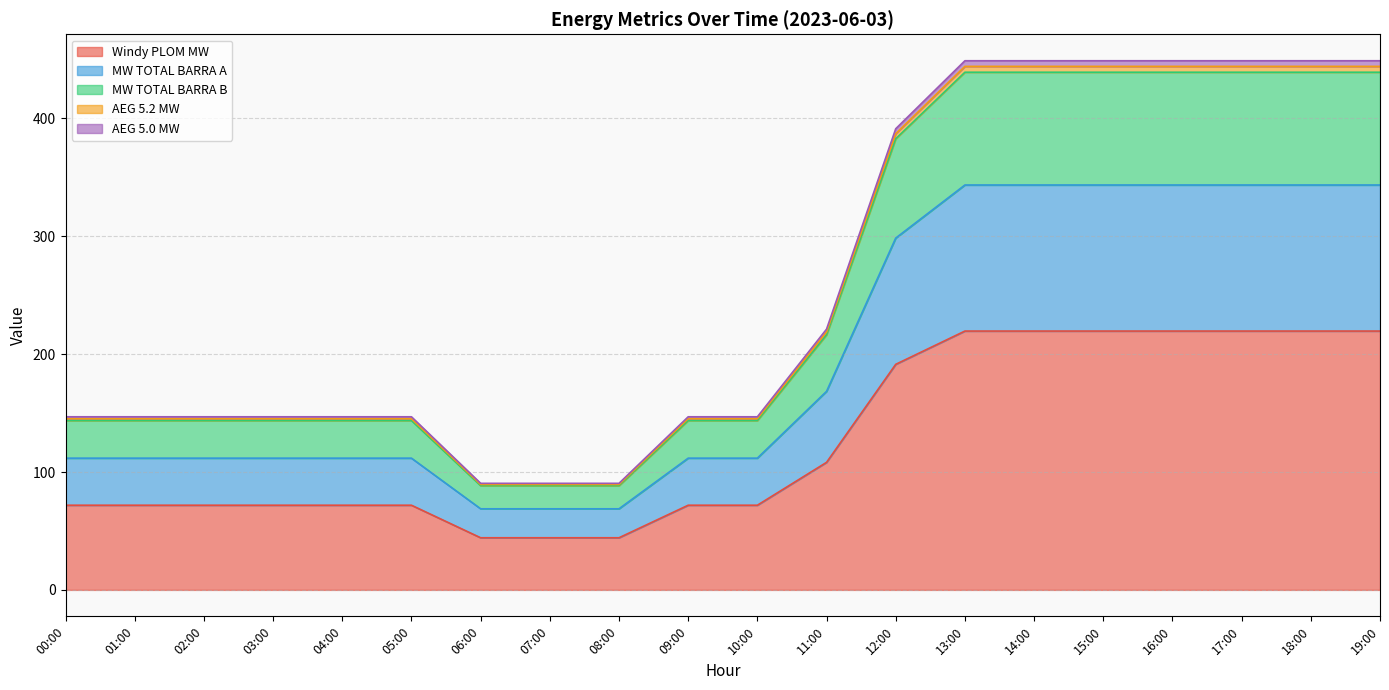

Where is Windy PLOM MW nearest to the value 131?

11:00